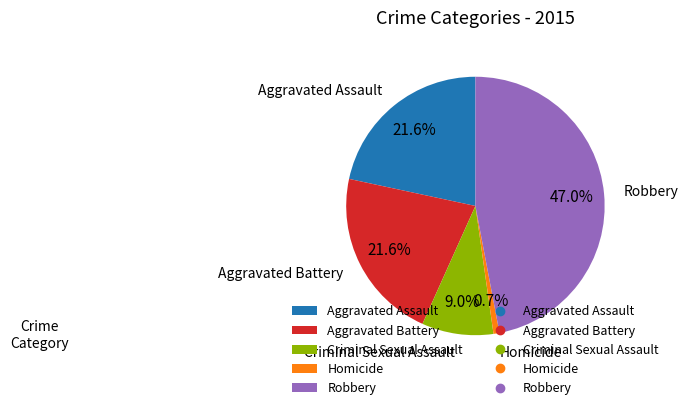

Between Aggravated Battery and Robbery, which is larger?

Robbery